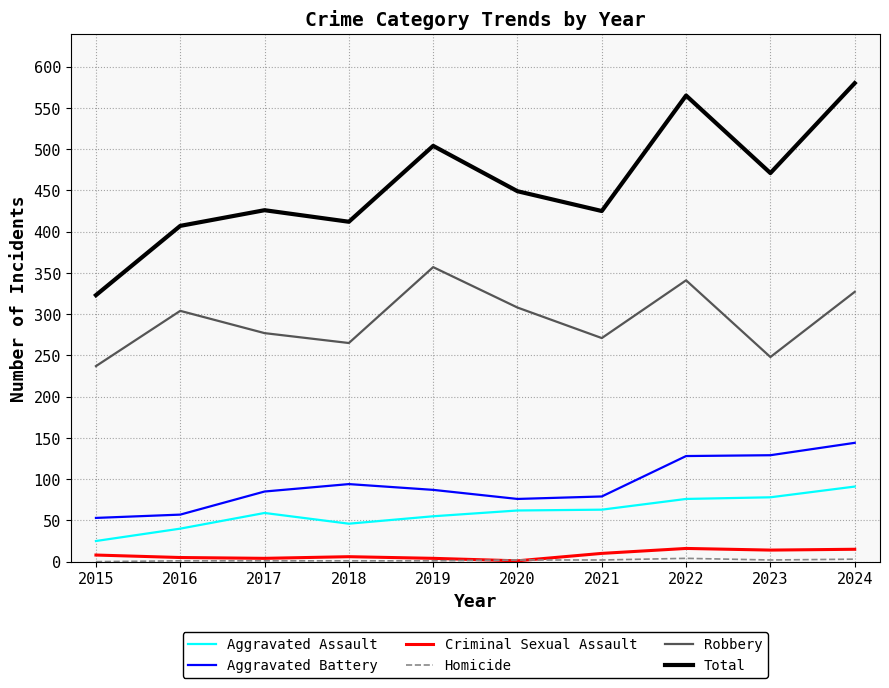

What is the lowest value of the Robbery series?

237